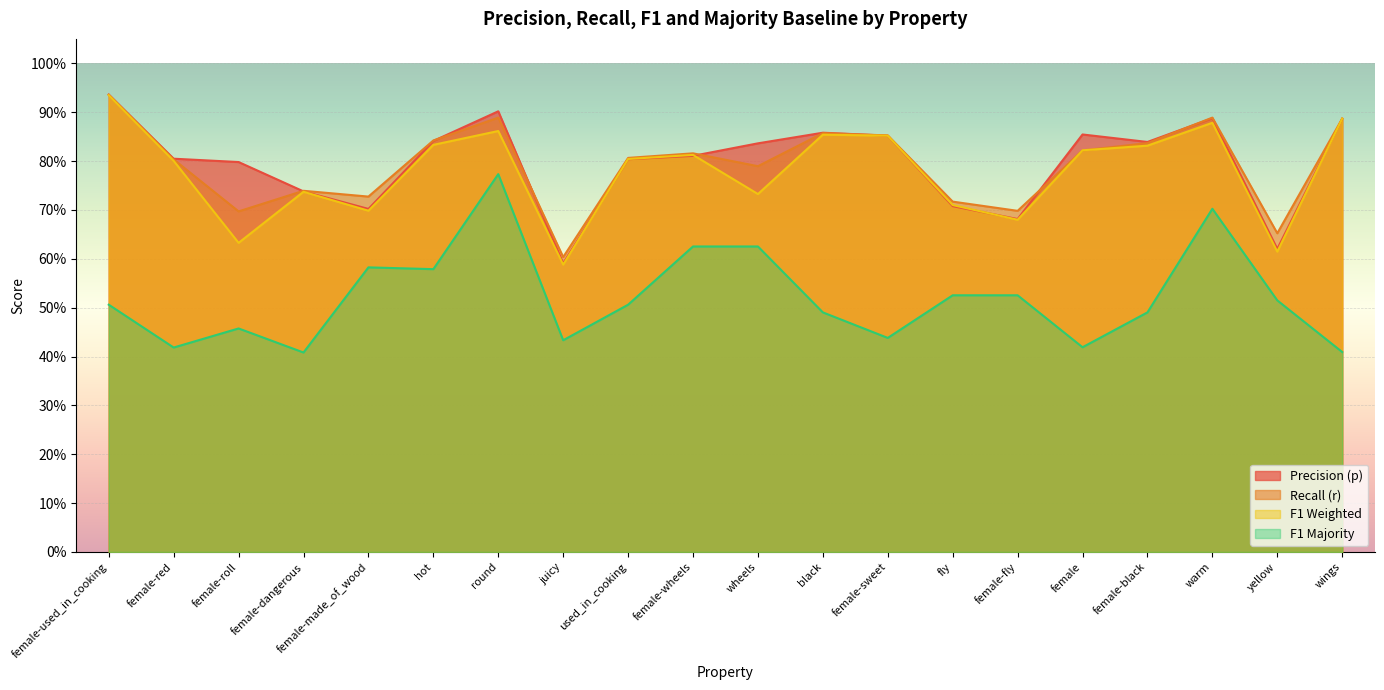

Rank the categories by p value from lowest to highest.

juicy, yellow, female-fly, female-made_of_wood, fly, female-dangerous, female-roll, used_in_cooking, female-red, female-wheels, wheels, female-black, hot, female-sweet, female, black, wings, warm, round, female-used_in_cooking